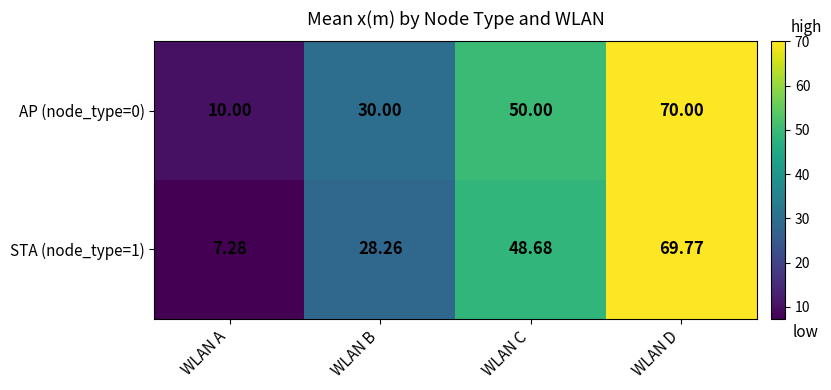

Between WLAN B and WLAN C, which series saw the biggest shift?

STA (node_type=1)